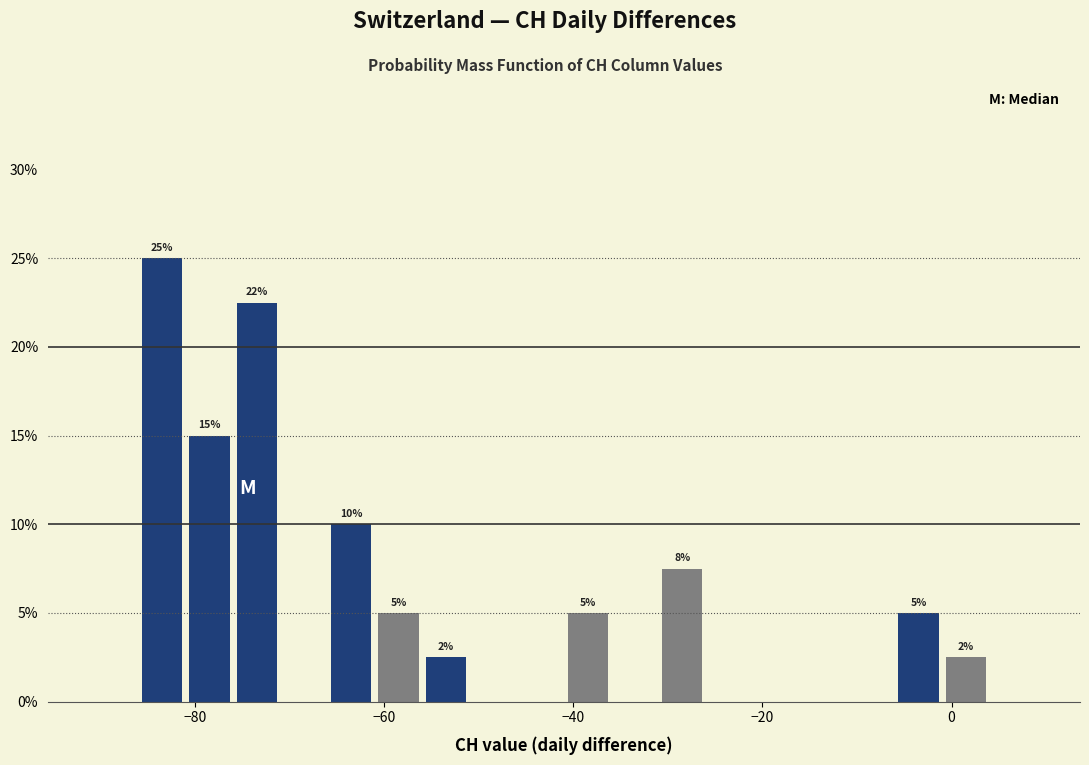

Read against the x-axis, roughly where is the centre of the tallest bar?

-84